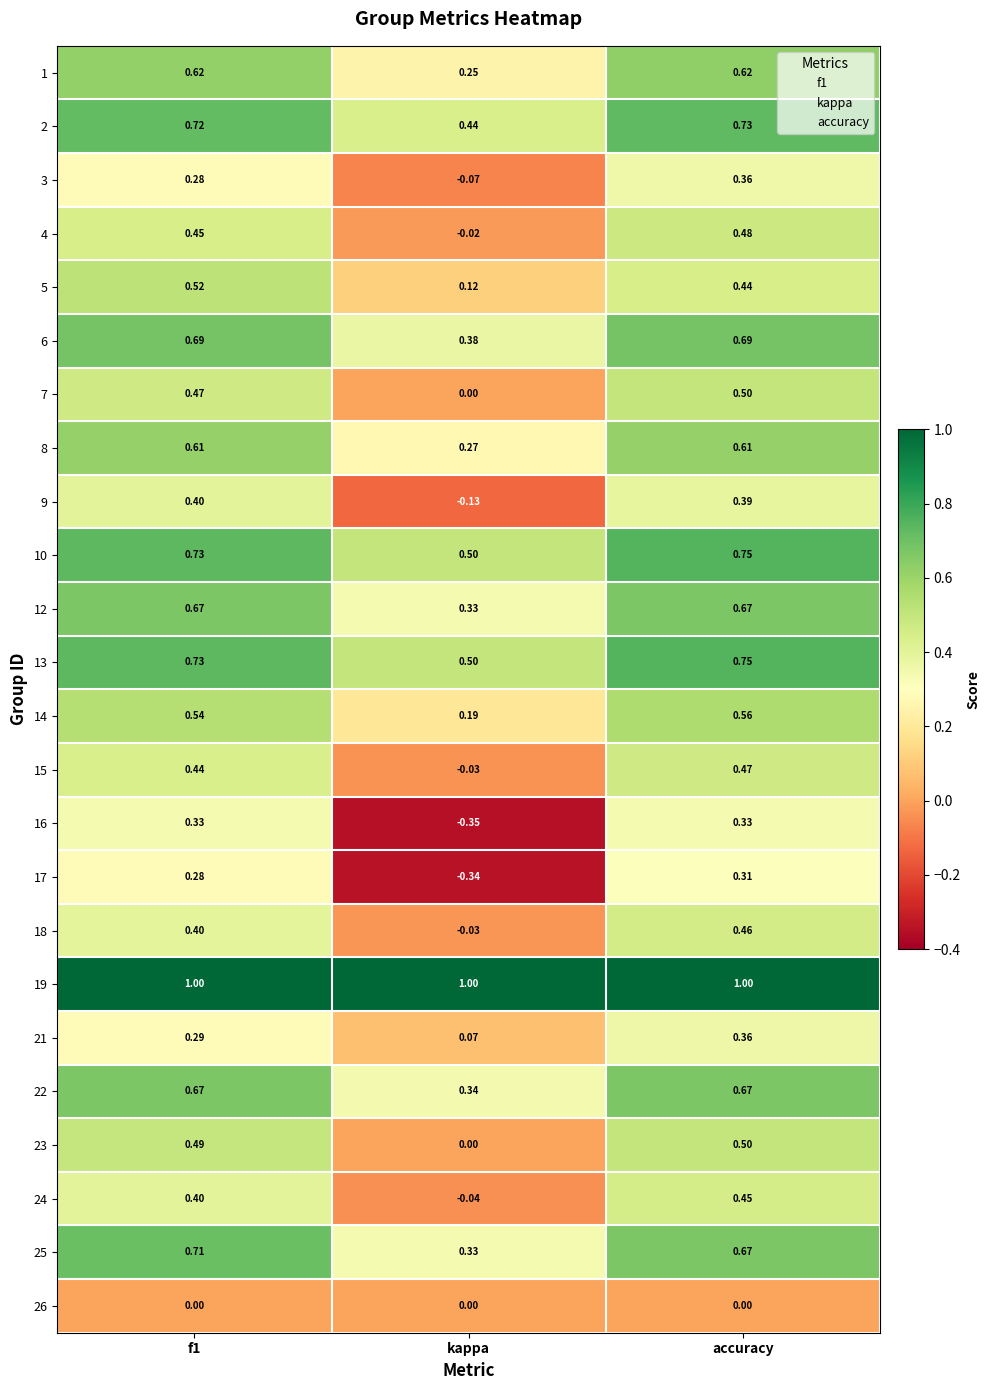

Is the value of 18 at kappa greater than the value of 13 at kappa?

No